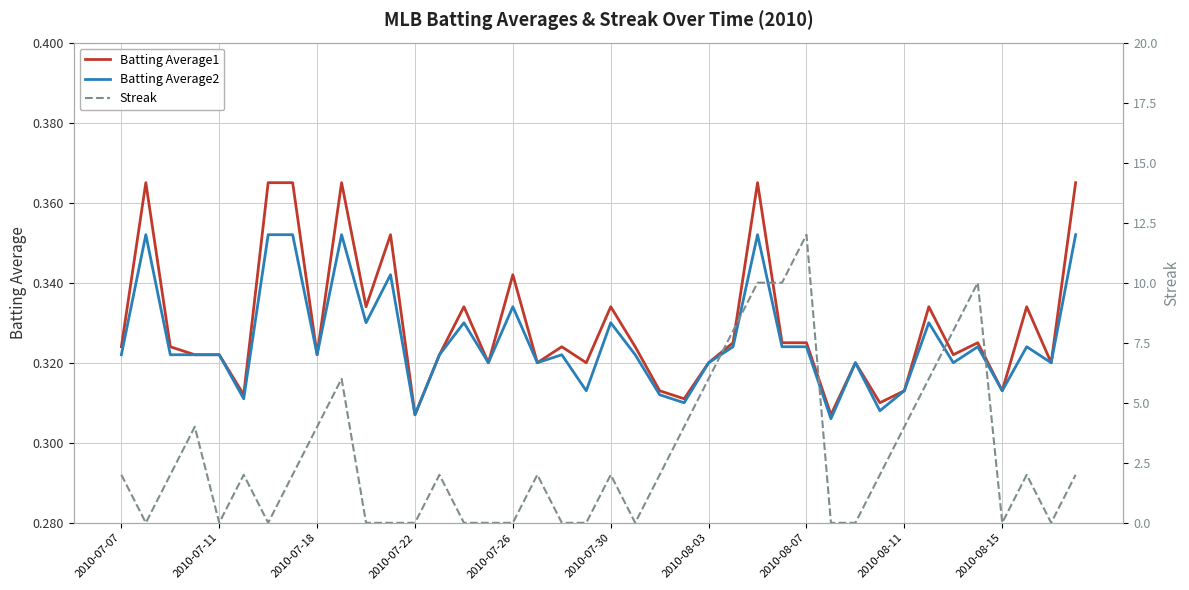

True or false: Batting Average2 has a value of 0.5 at 2010-07-18.

False